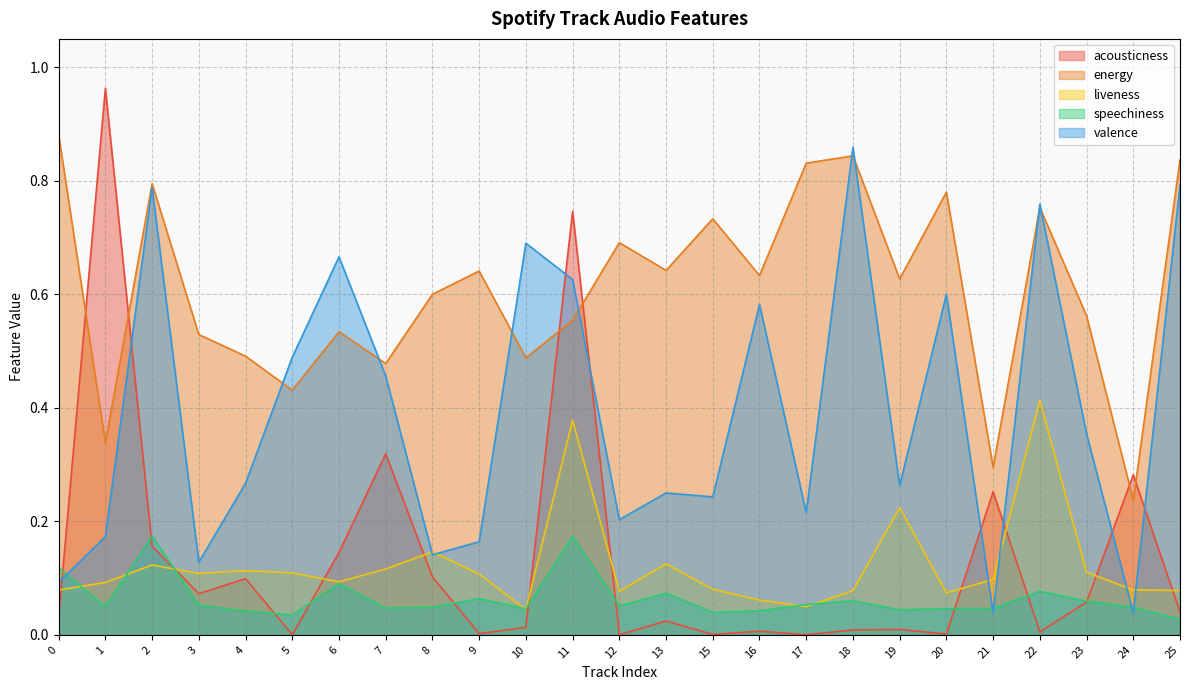

What is the sum of all speechiness values?

1.6